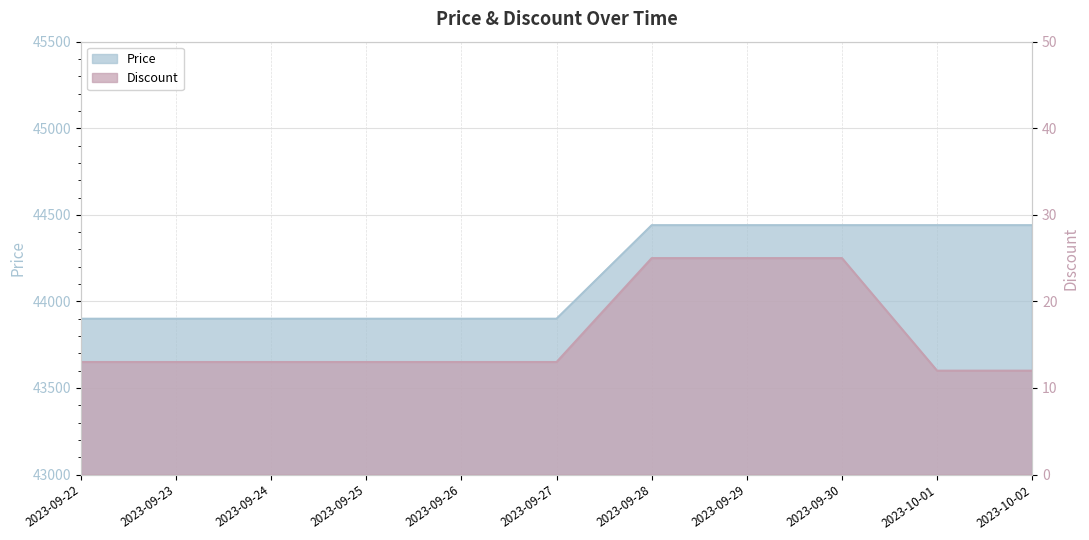

Which category has the lowest value across all series?

2023-10-01